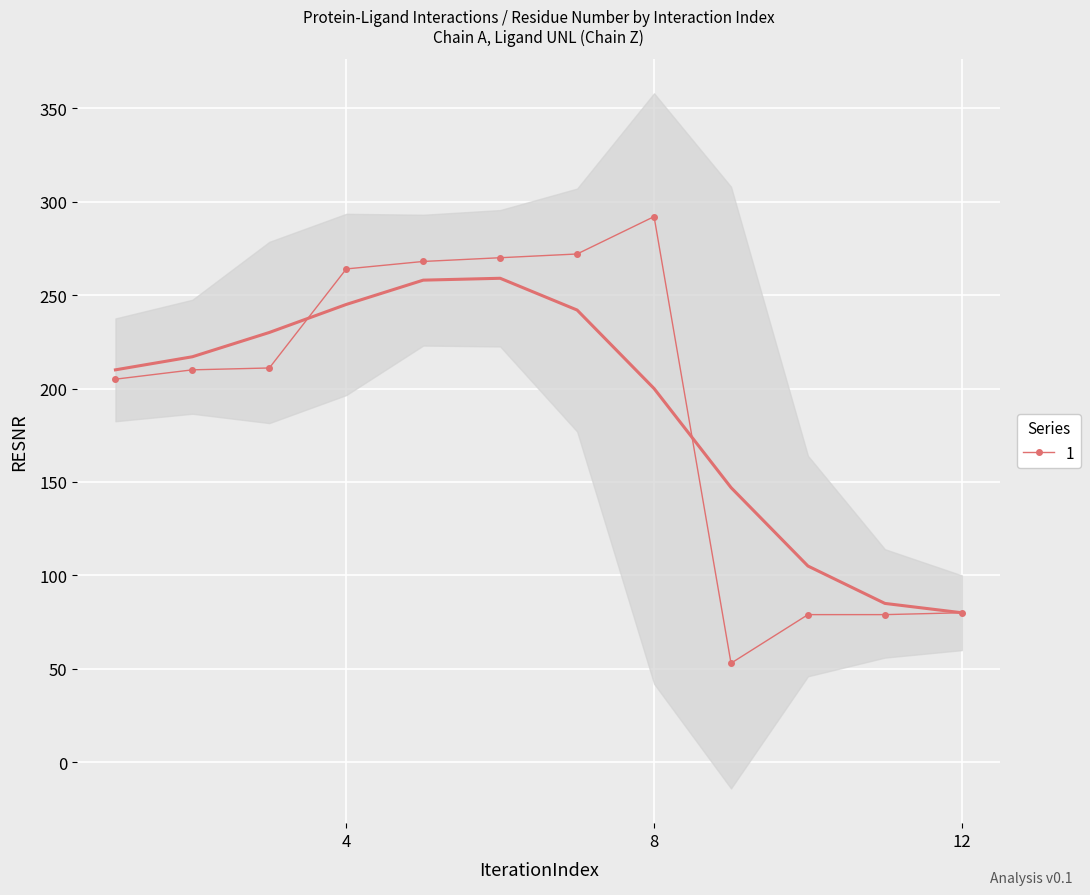

True or false: 1 has more than 0 interior local peaks.

True